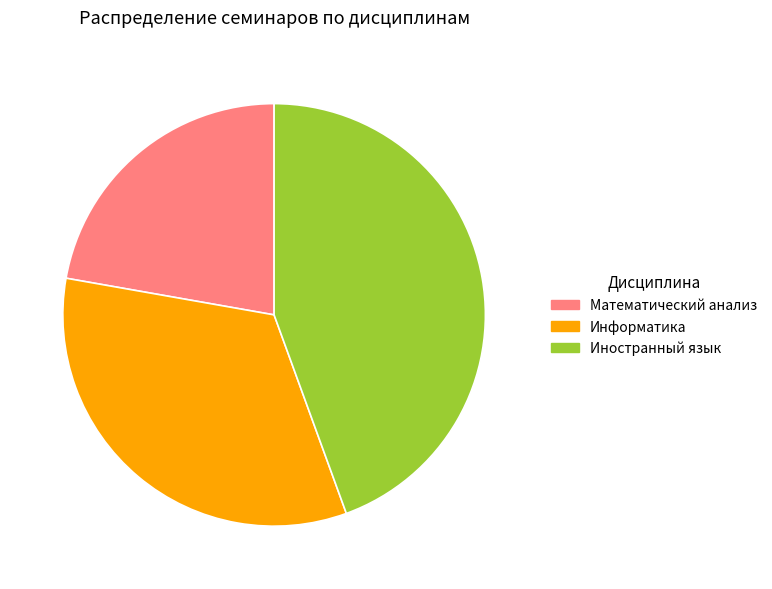

True or false: Иностранный язык accounts for 35% of the total.

False